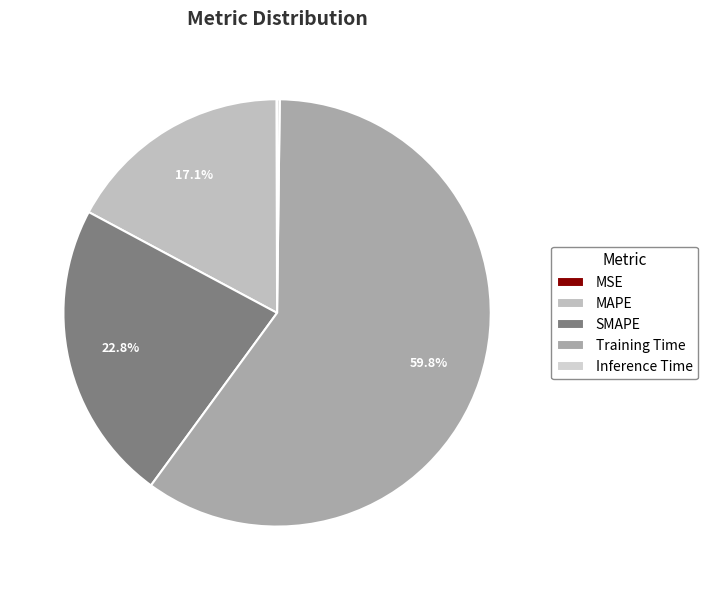

How many segments does this pie chart have?

5